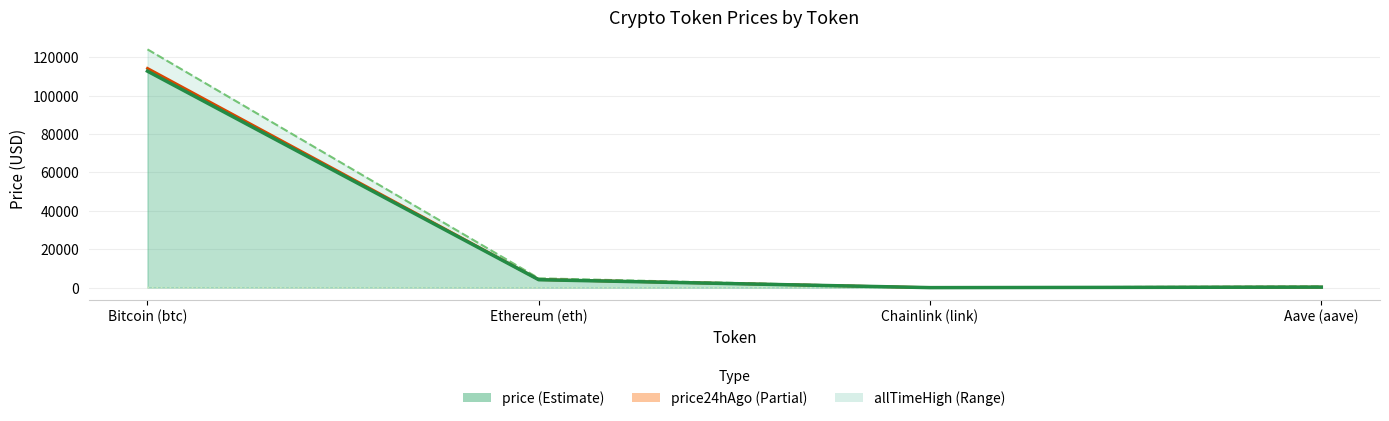

True or false: allTimeHigh has a value of 52.7 at Chainlink (link).

True